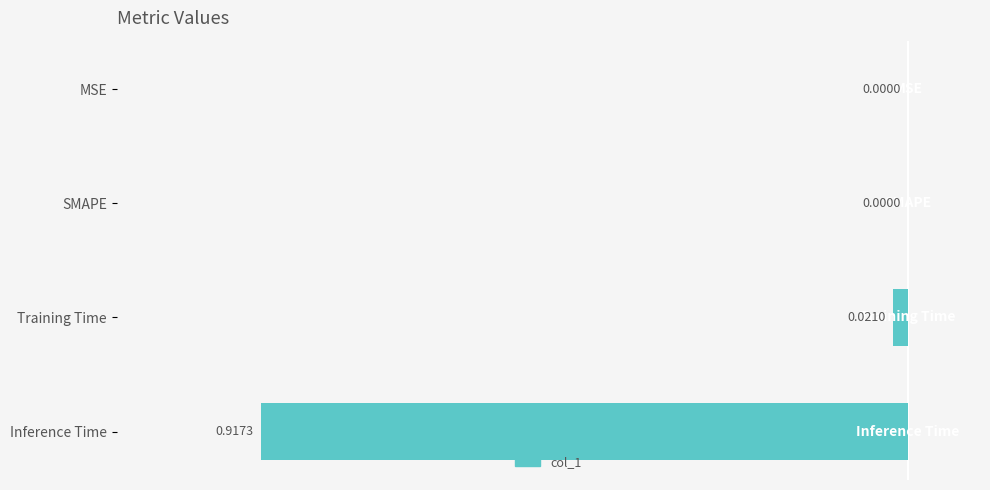

What is the label of the 3rd bar from the right?

SMAPE